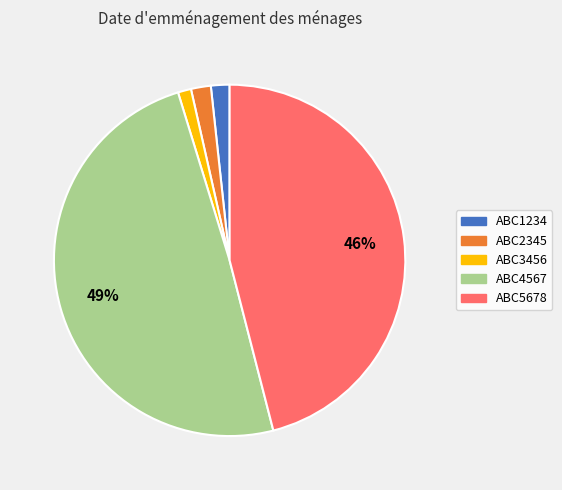

To the nearest percent, what percentage of the pie is ABC4567?

49%